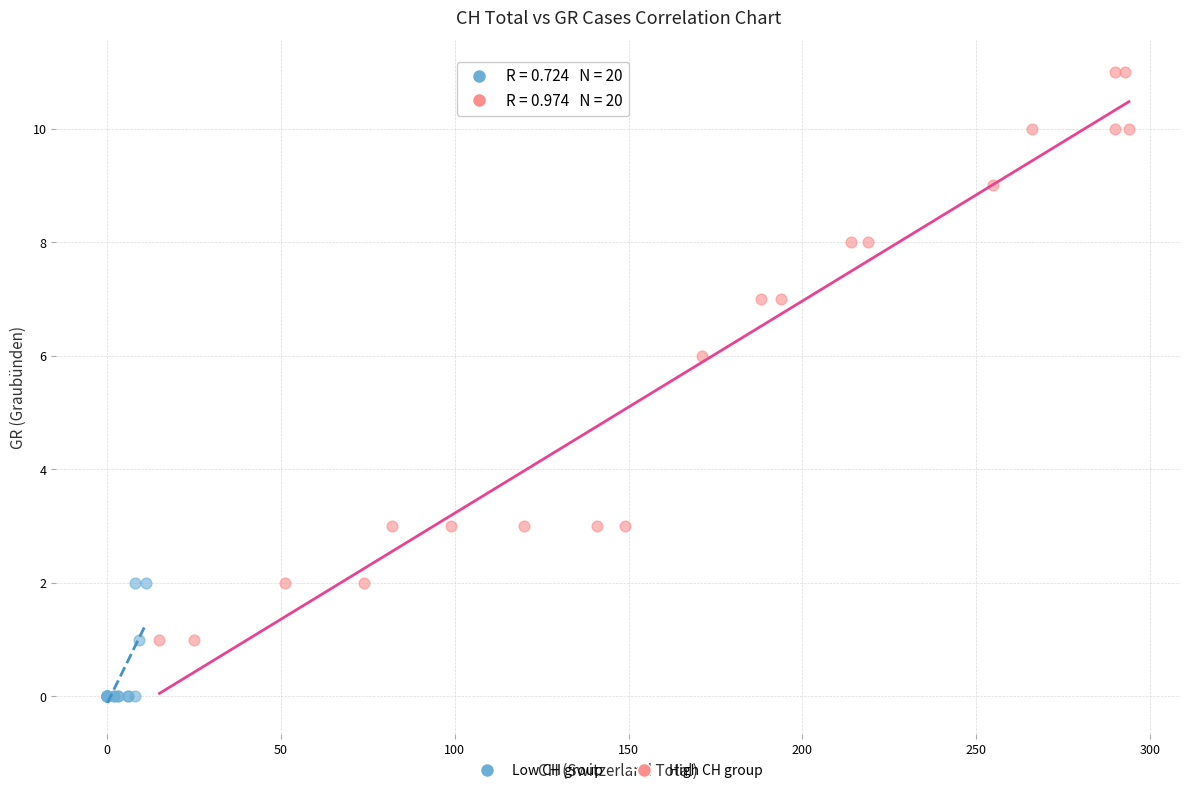

Which series has the largest Y range (max minus min)?

High CH group